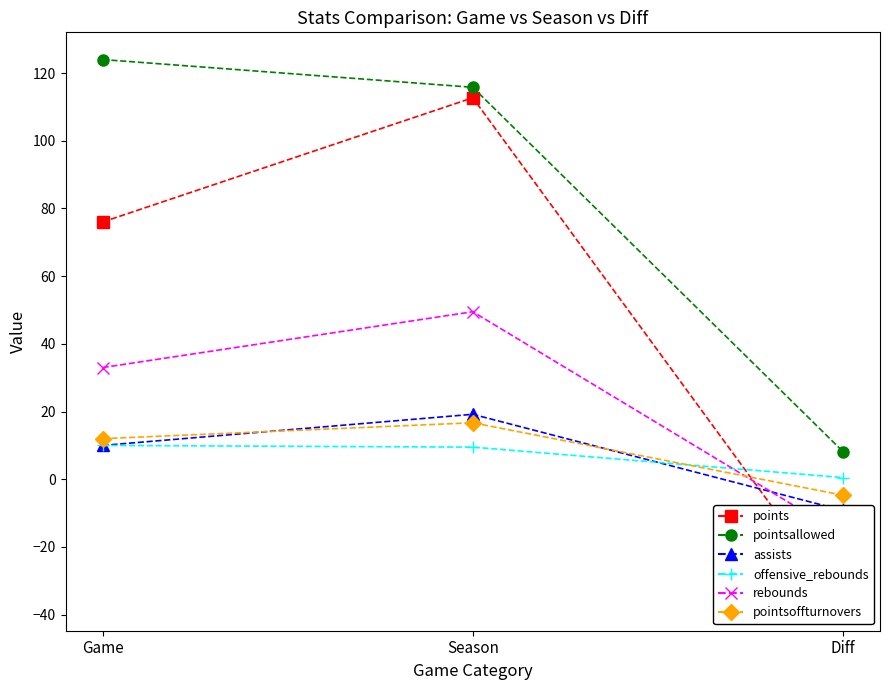

Rank the series by their maximum value, from lowest to highest.

offensive_rebounds, pointsoffturnovers, assists, rebounds, points, pointsallowed